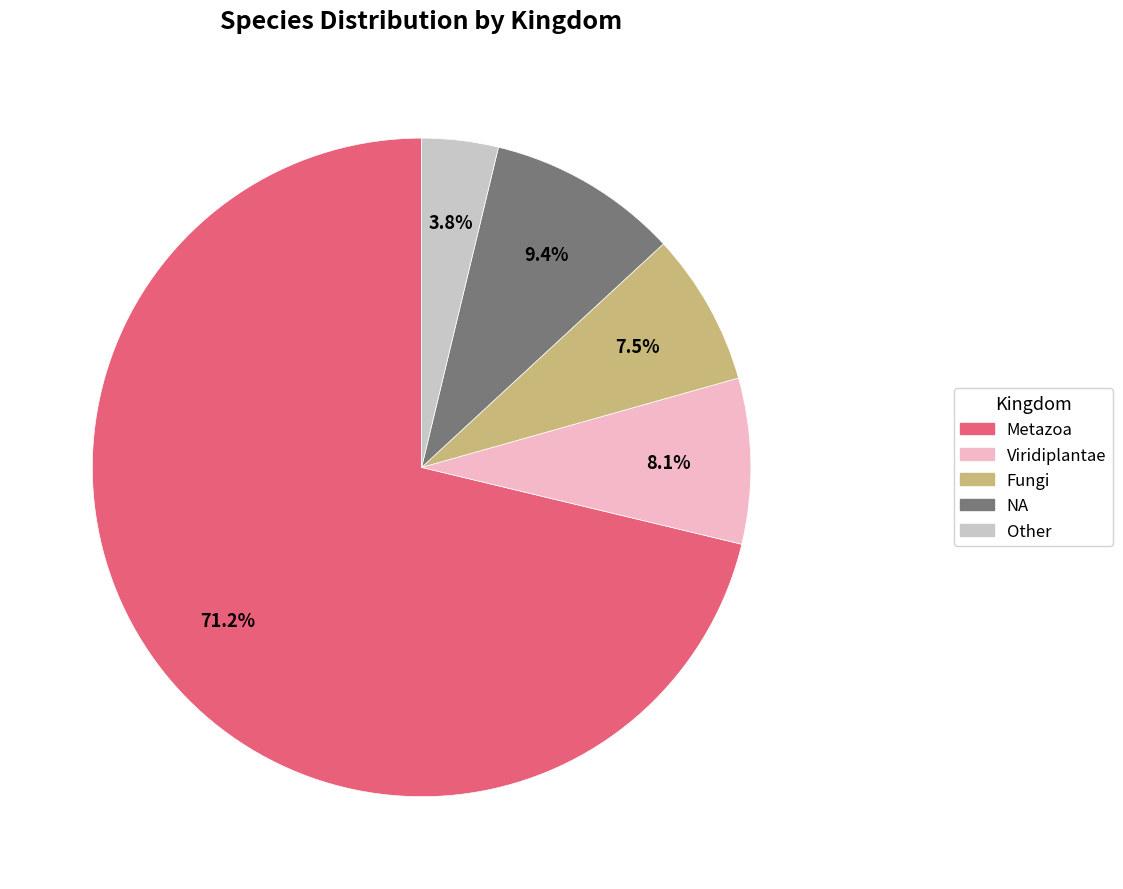

Which slice represents more than half of the pie?

Metazoa